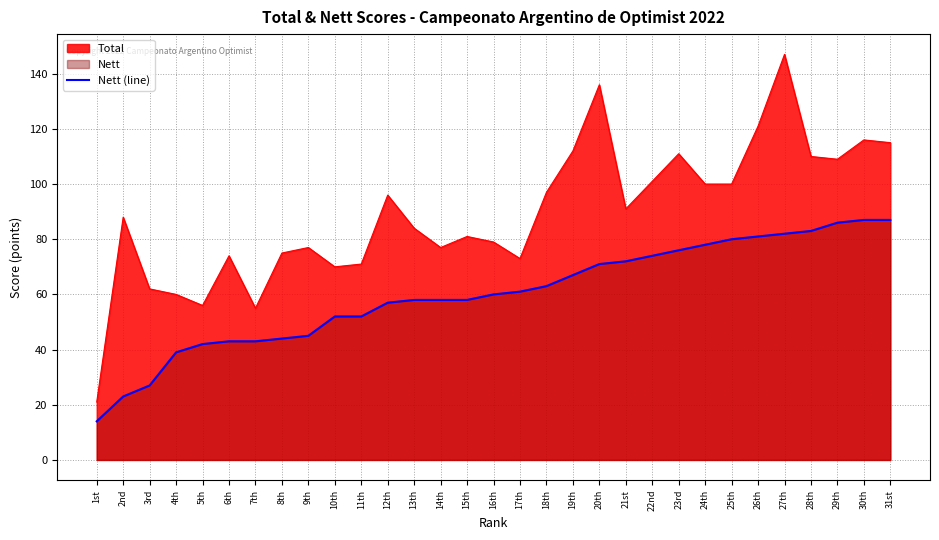

What is the smallest value displayed?

14